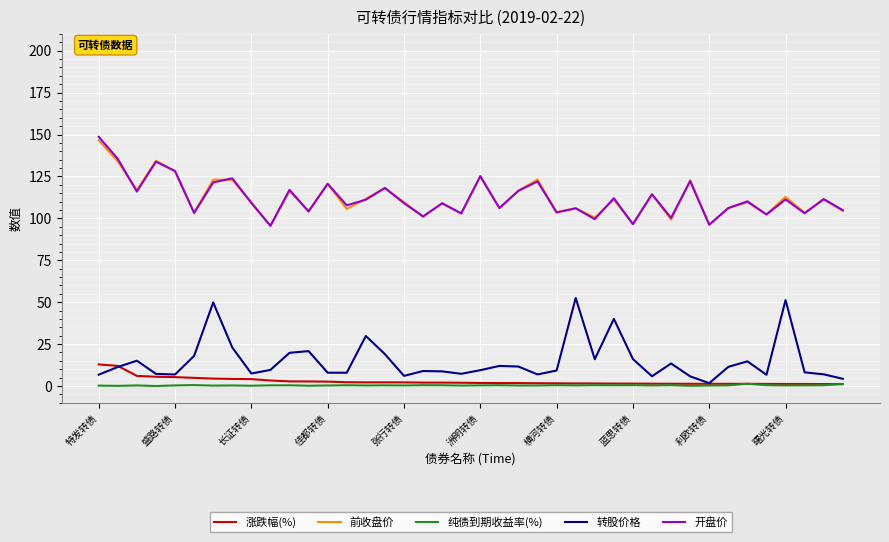

What is the highest value of the 前收盘价 series?

146.6